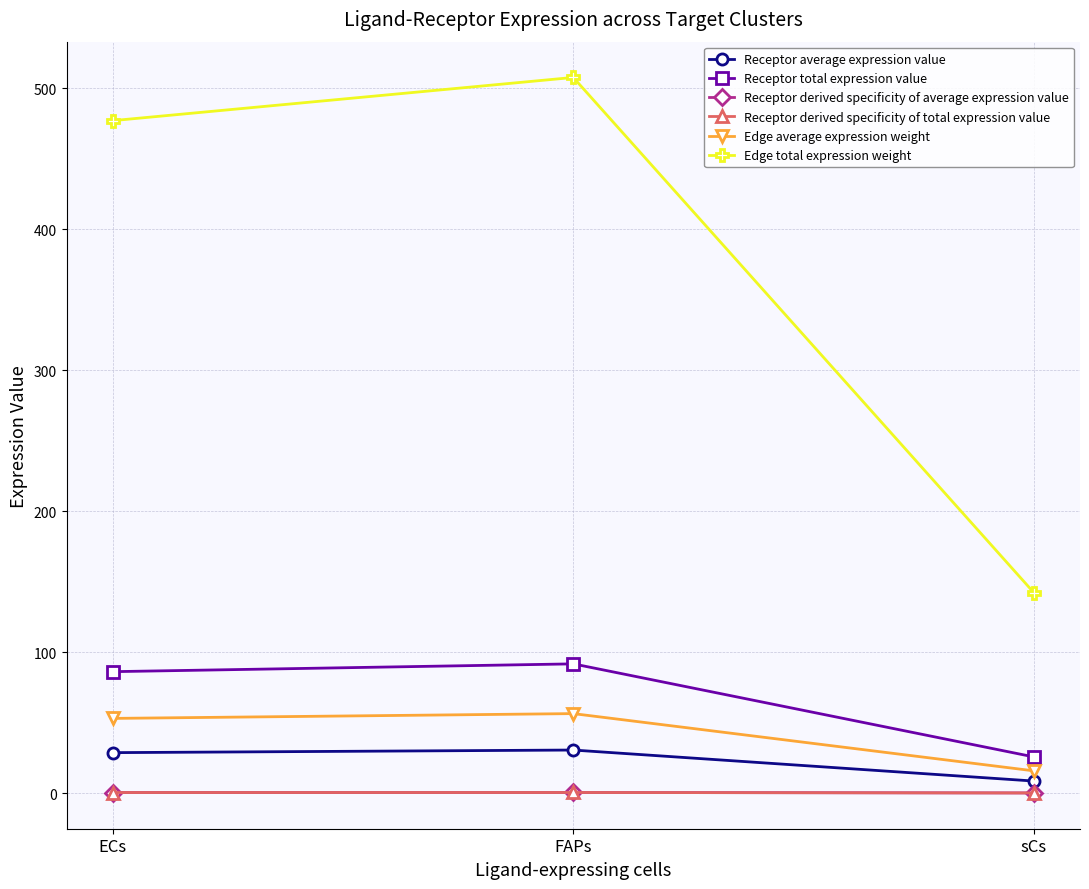

What value does the Receptor total expression value series have at ECs?

86.2